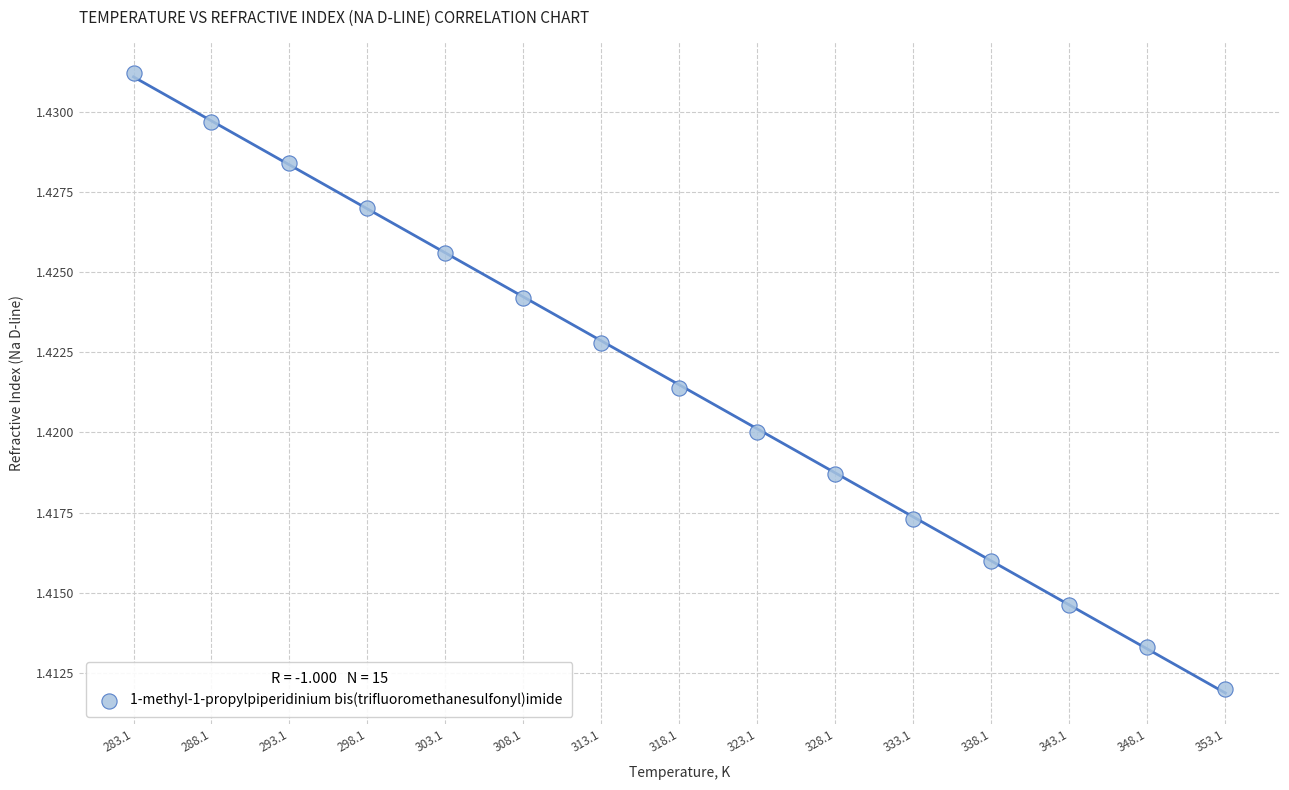

What is the range of X values (max minus min)?

70.0